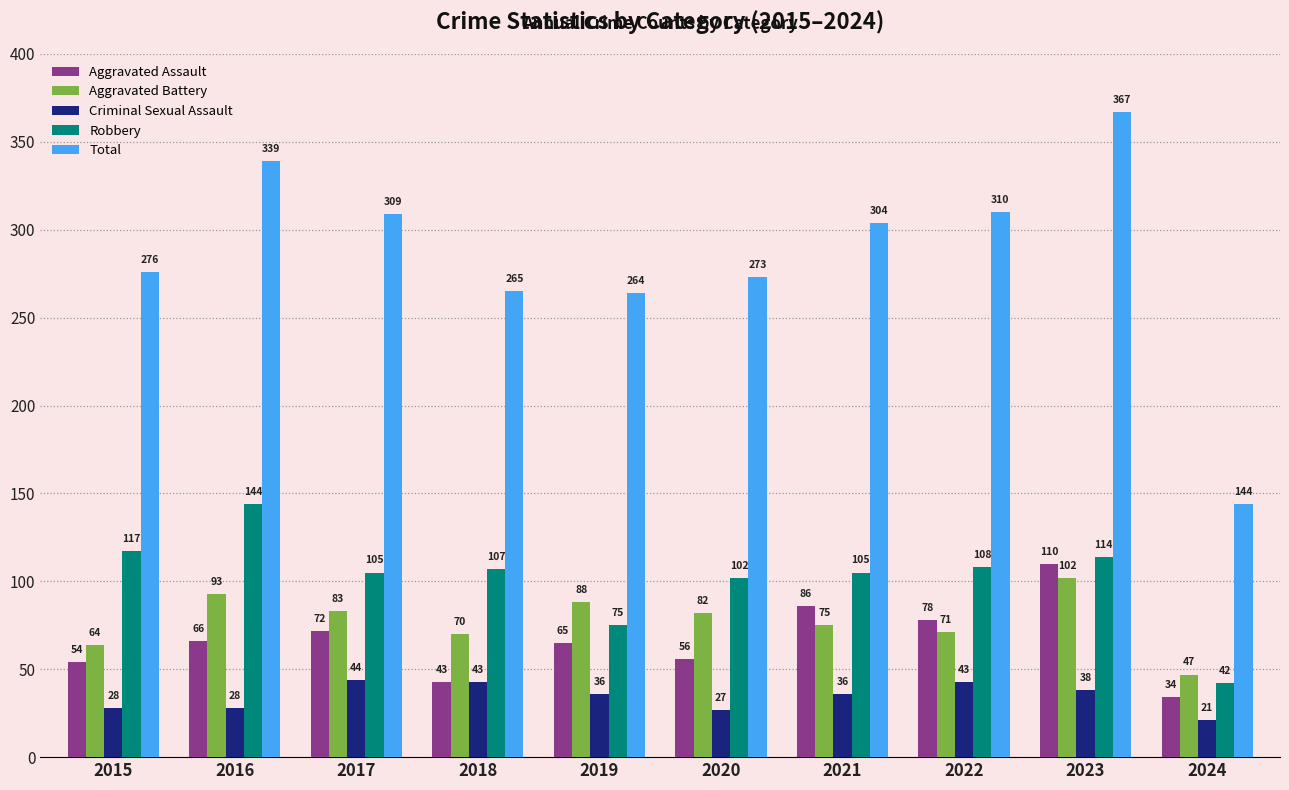

How many bars are there in each group?

5